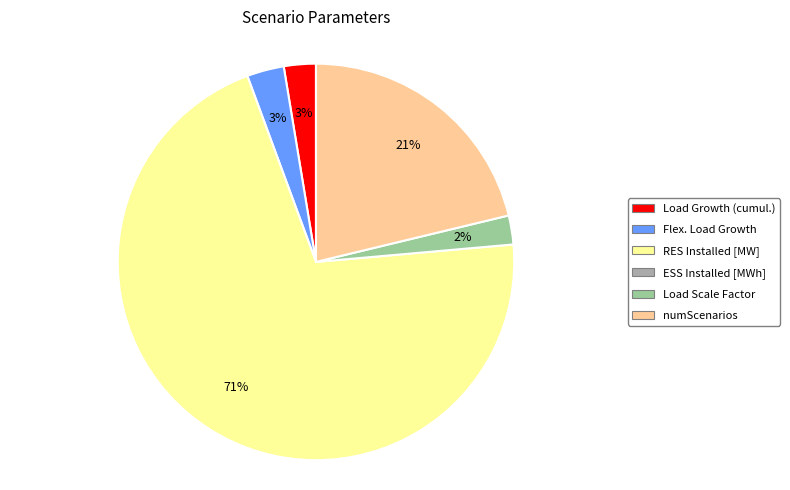

Is there a majority slice in this chart?

Yes